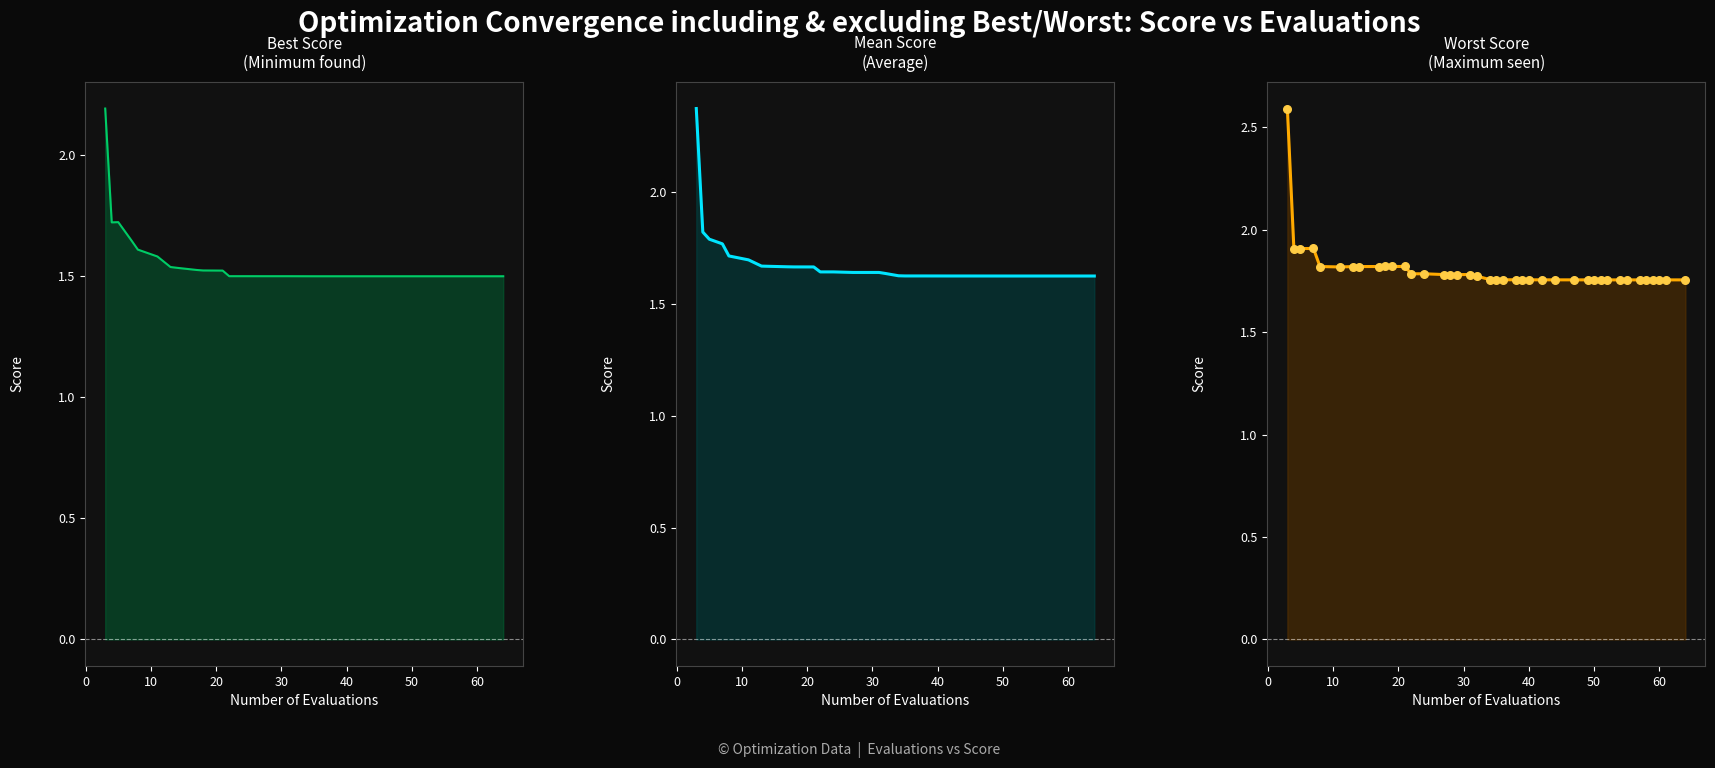

Which series reaches the maximum Y coordinate?

worst